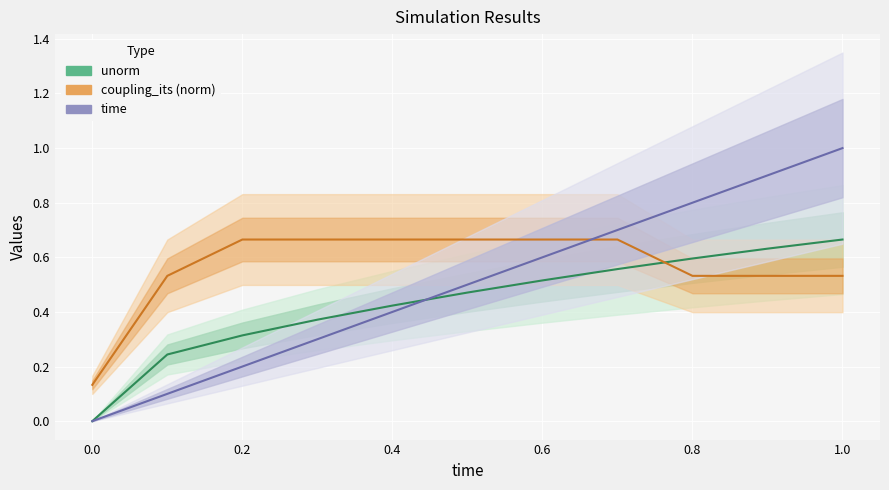

Does the chart display data point markers on the line(s)?

No